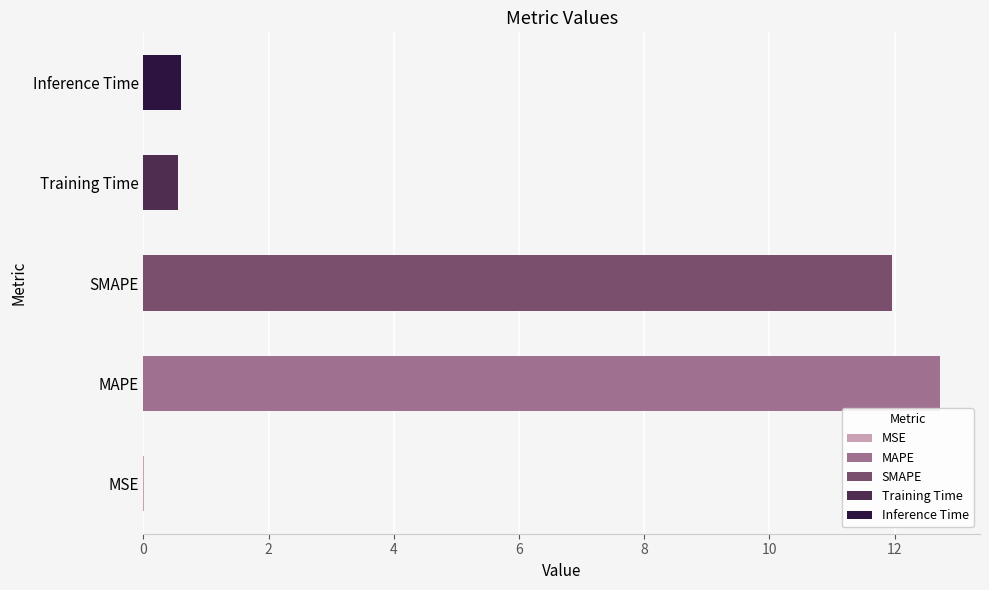

Which label corresponds to the largest value in the chart?

MAPE